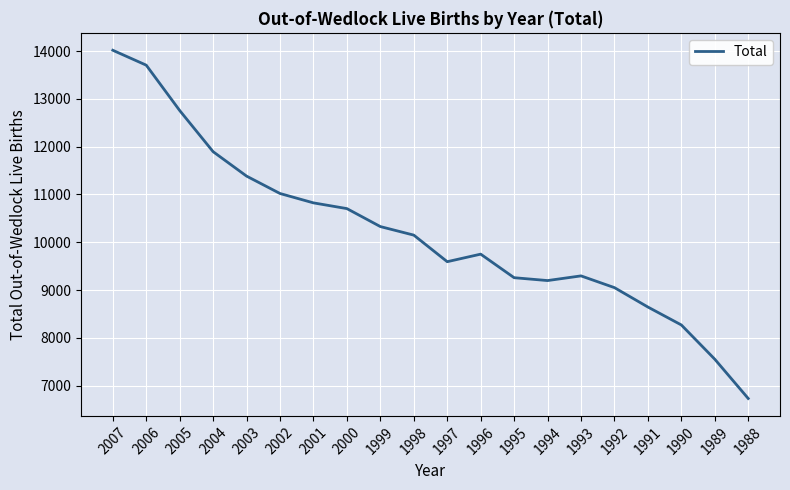

What is the ratio of the value at 2005 to the value at 1999?

1.2